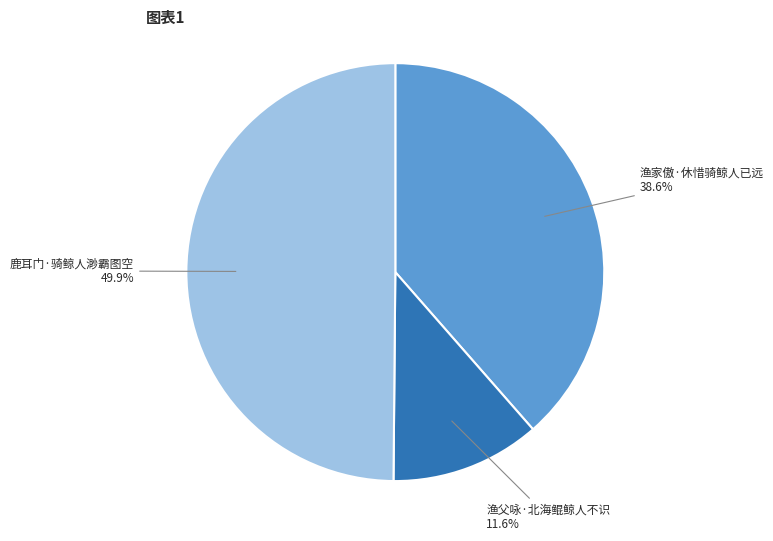

Combined, do 鹿耳门·骑鲸人渺霸图空 and 渔家傲·休惜骑鲸人已远 account for over 50%?

Yes